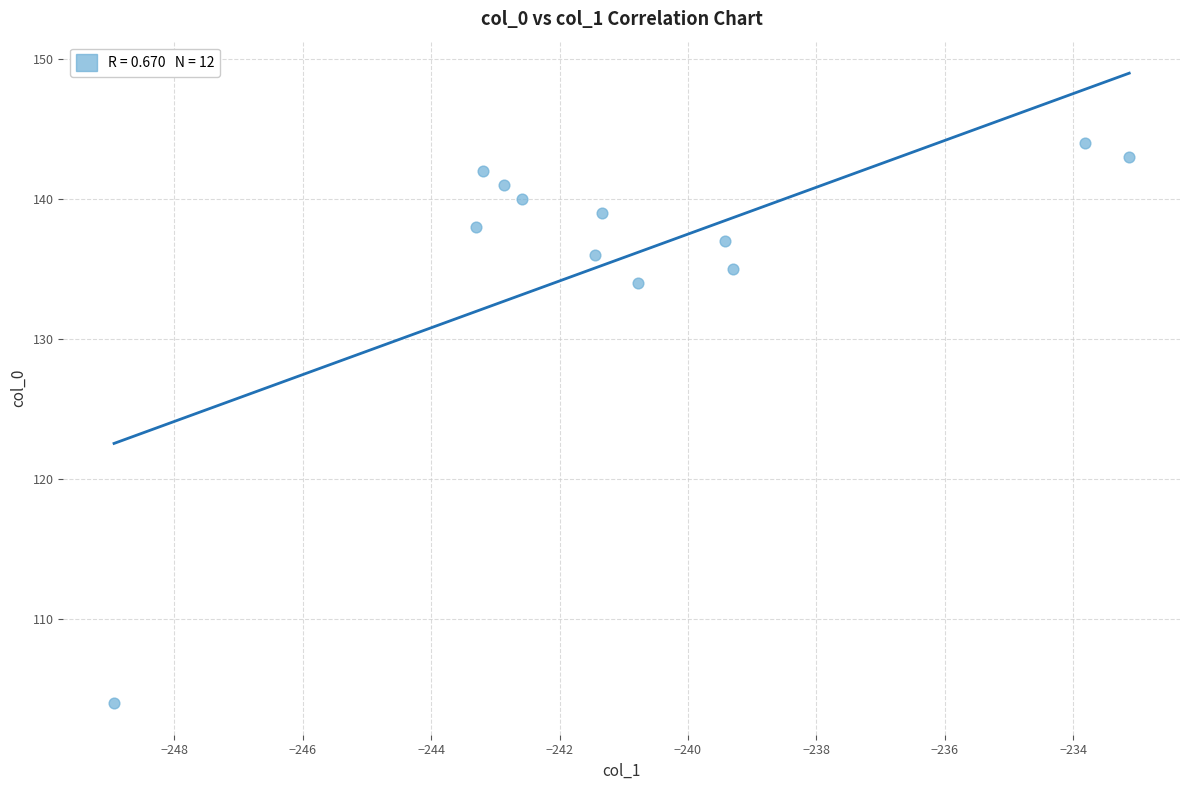

What Y value in the scatter plot is closest to 124?

134